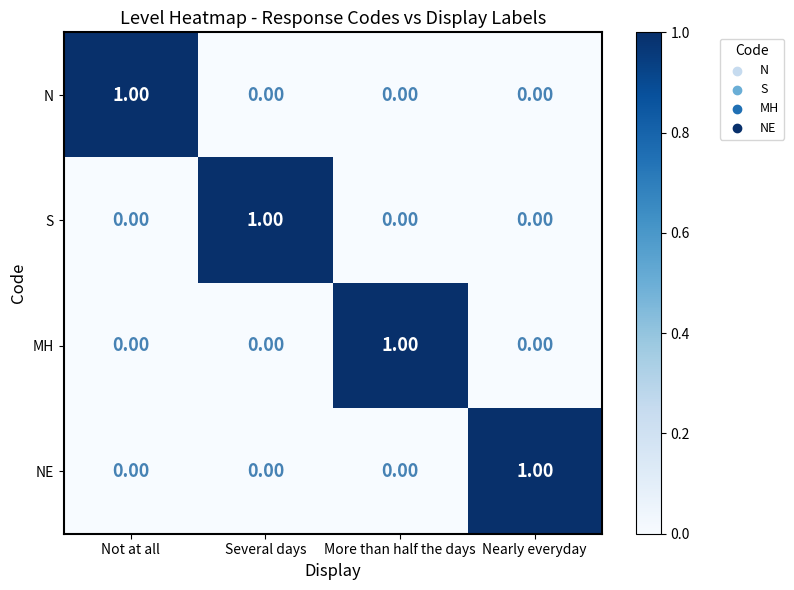

At how many categories does at least one series exceed 0?

4